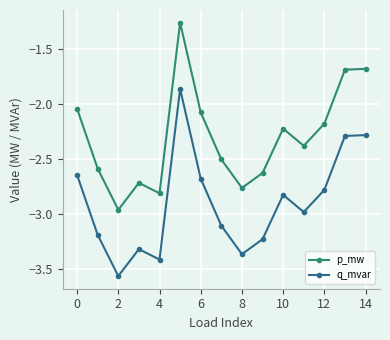

What are all the series names shown in the legend?

p_mw, q_mvar